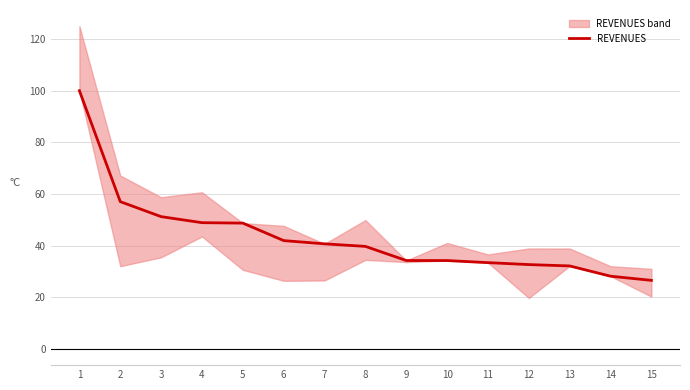

Rank the categories by value from lowest to highest.

15, 14, 13, 12, 11, 10, 9, 8, 7, 6, 5, 4, 3, 2, 1